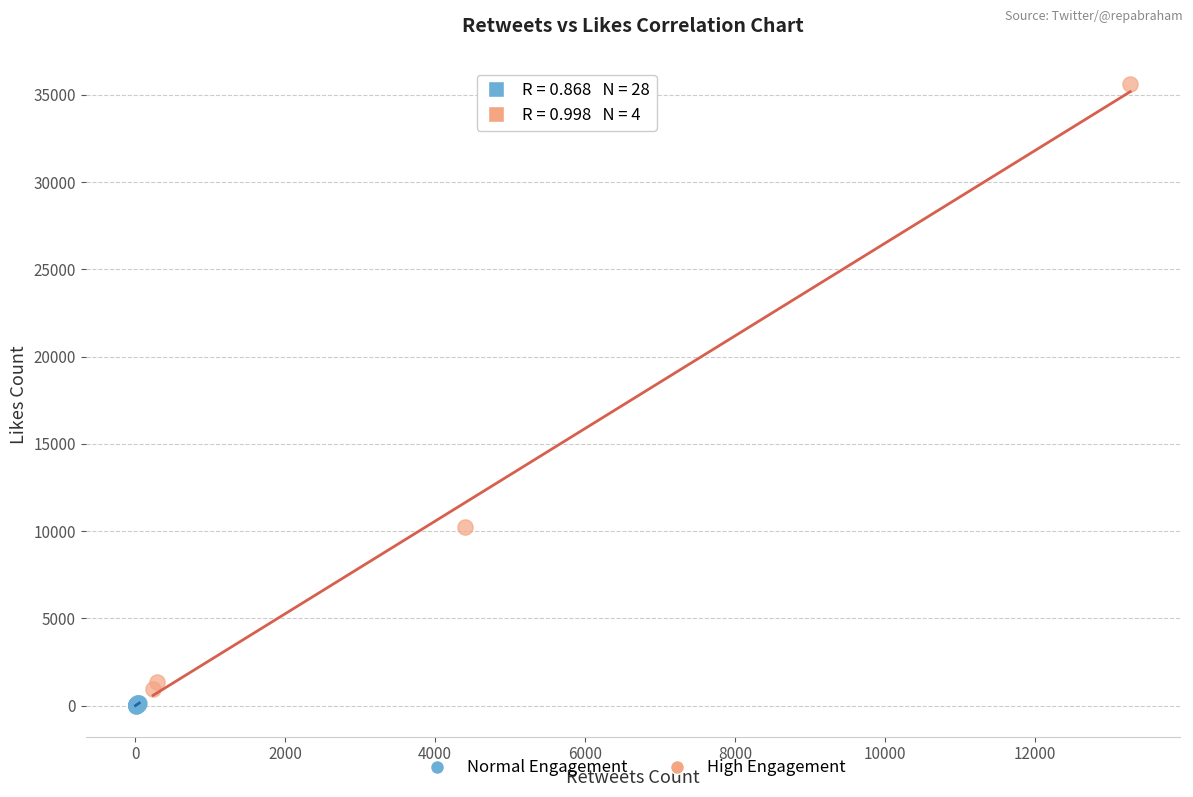

Which series has the widest spread of Y values?

High Engagement